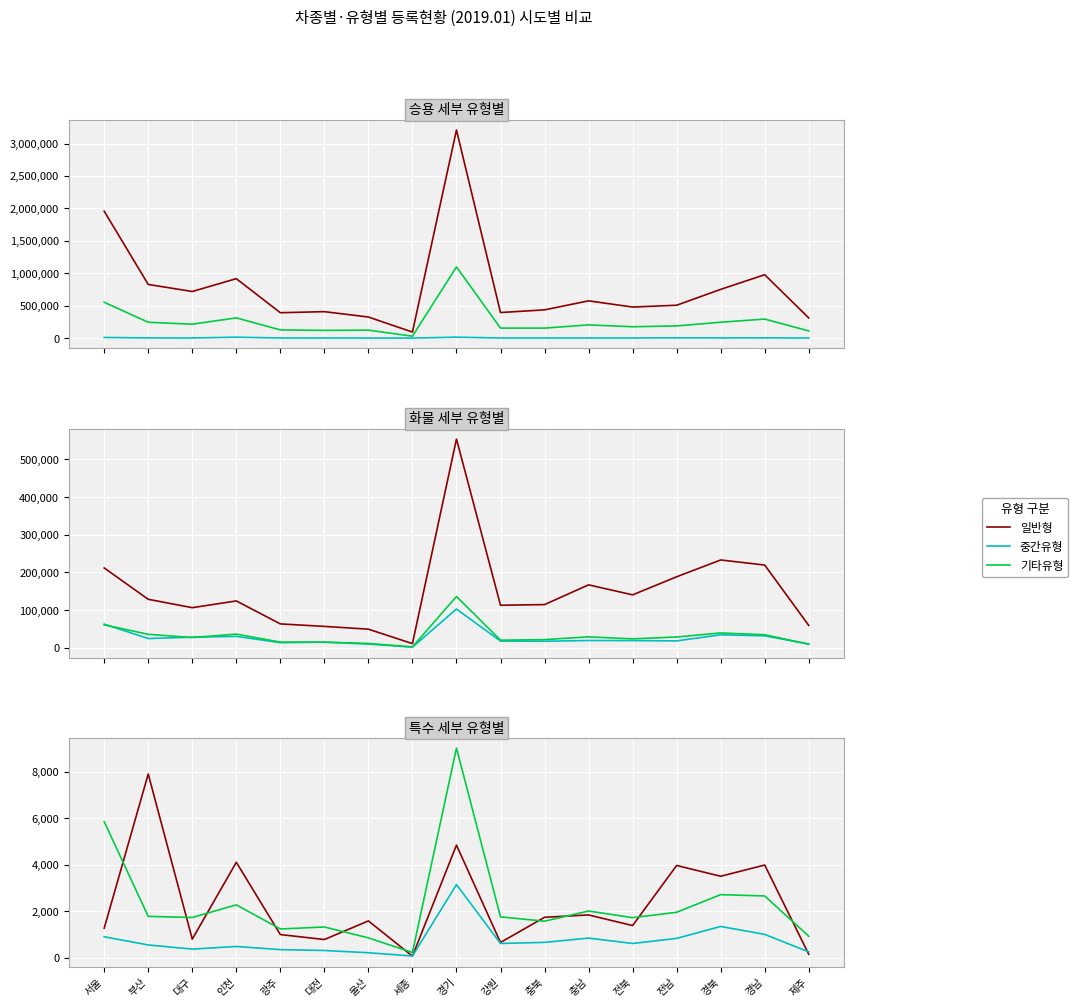

True or false: 중간유형 and 기타유형 cross at least once.

False